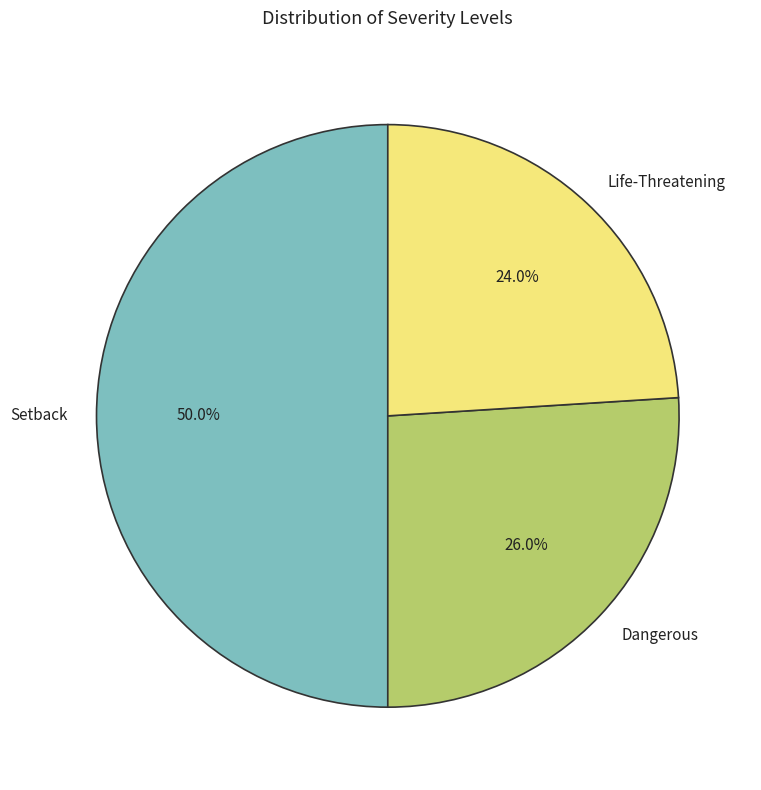

Approximately how many times larger is the value at Life-Threatening compared to Setback?

0.5